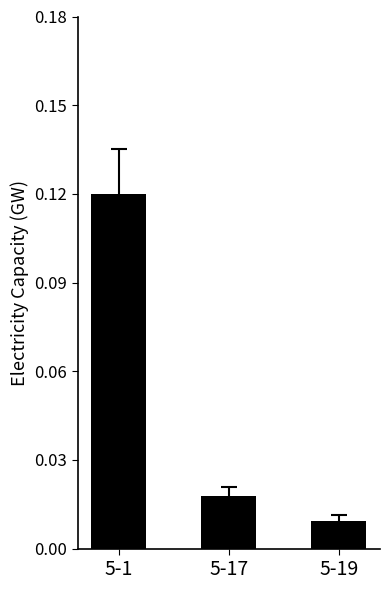

Which label corresponds to the largest value in the chart?

5-1